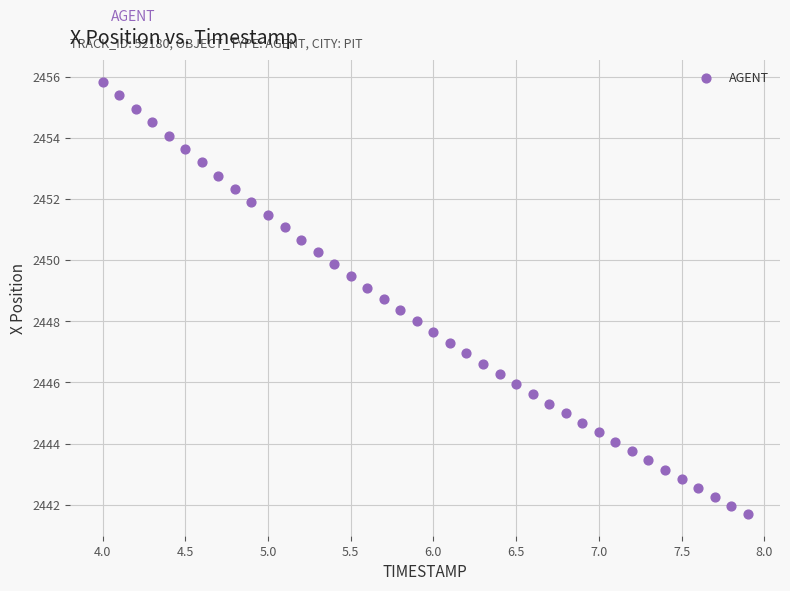

Count the number of points in this scatter plot.

40